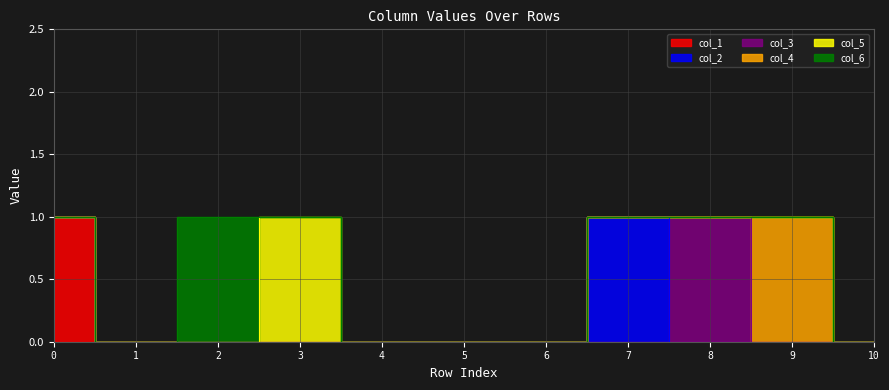

What is the difference between the maximum and second lowest values in the col_6 series?

1